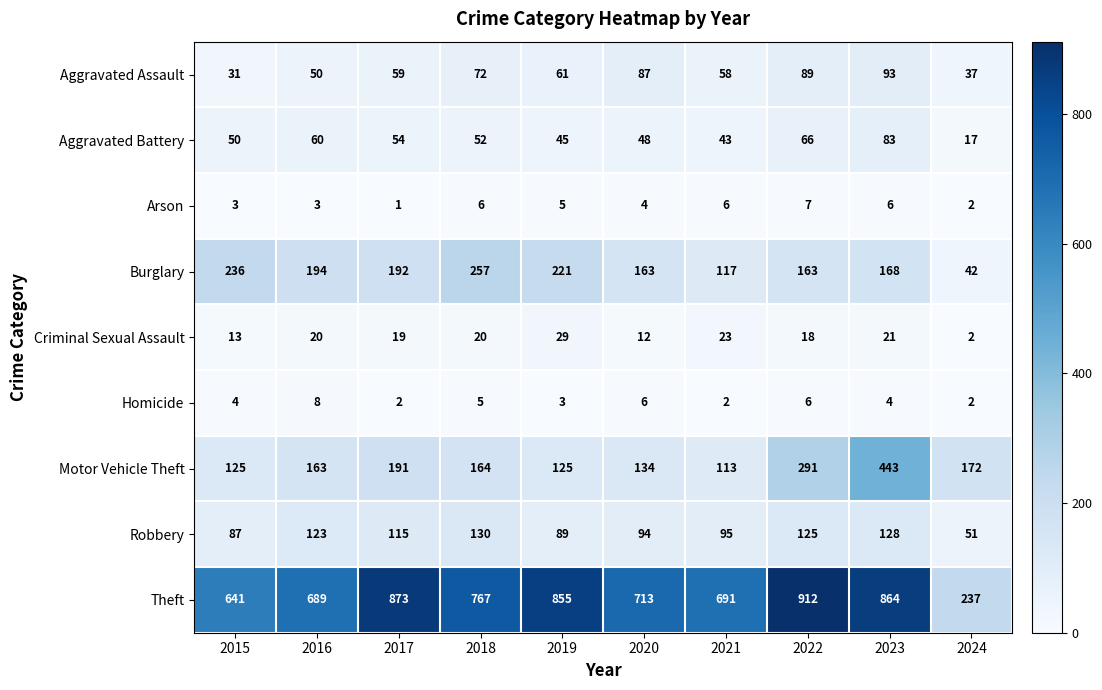

At which category is the sum across all series the highest?

2023